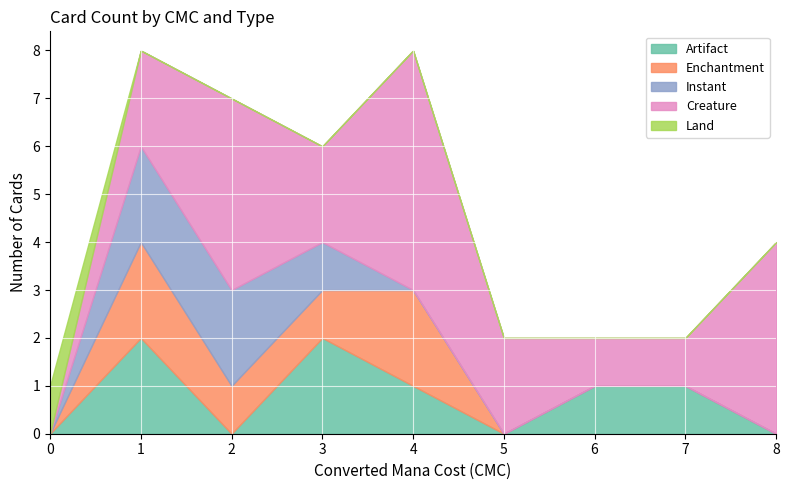

What are all the series names shown in the legend?

Artifact, Enchantment, Instant, Creature, Land